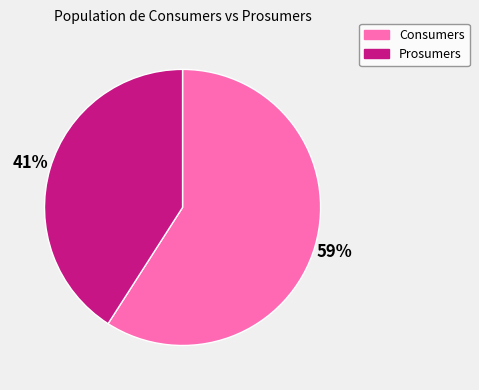

How many segments does this pie chart have?

2